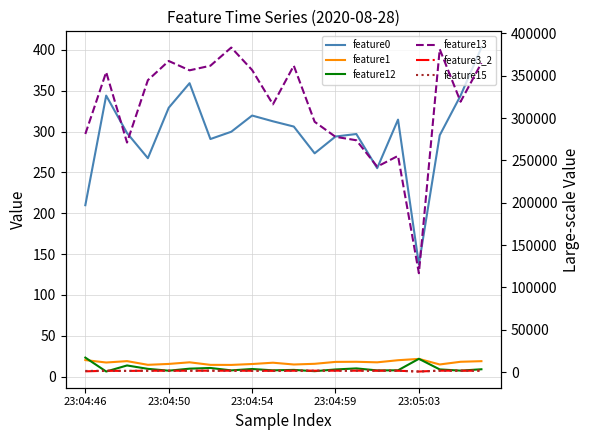

What is the sum of all feature3_2 values?

28984.0